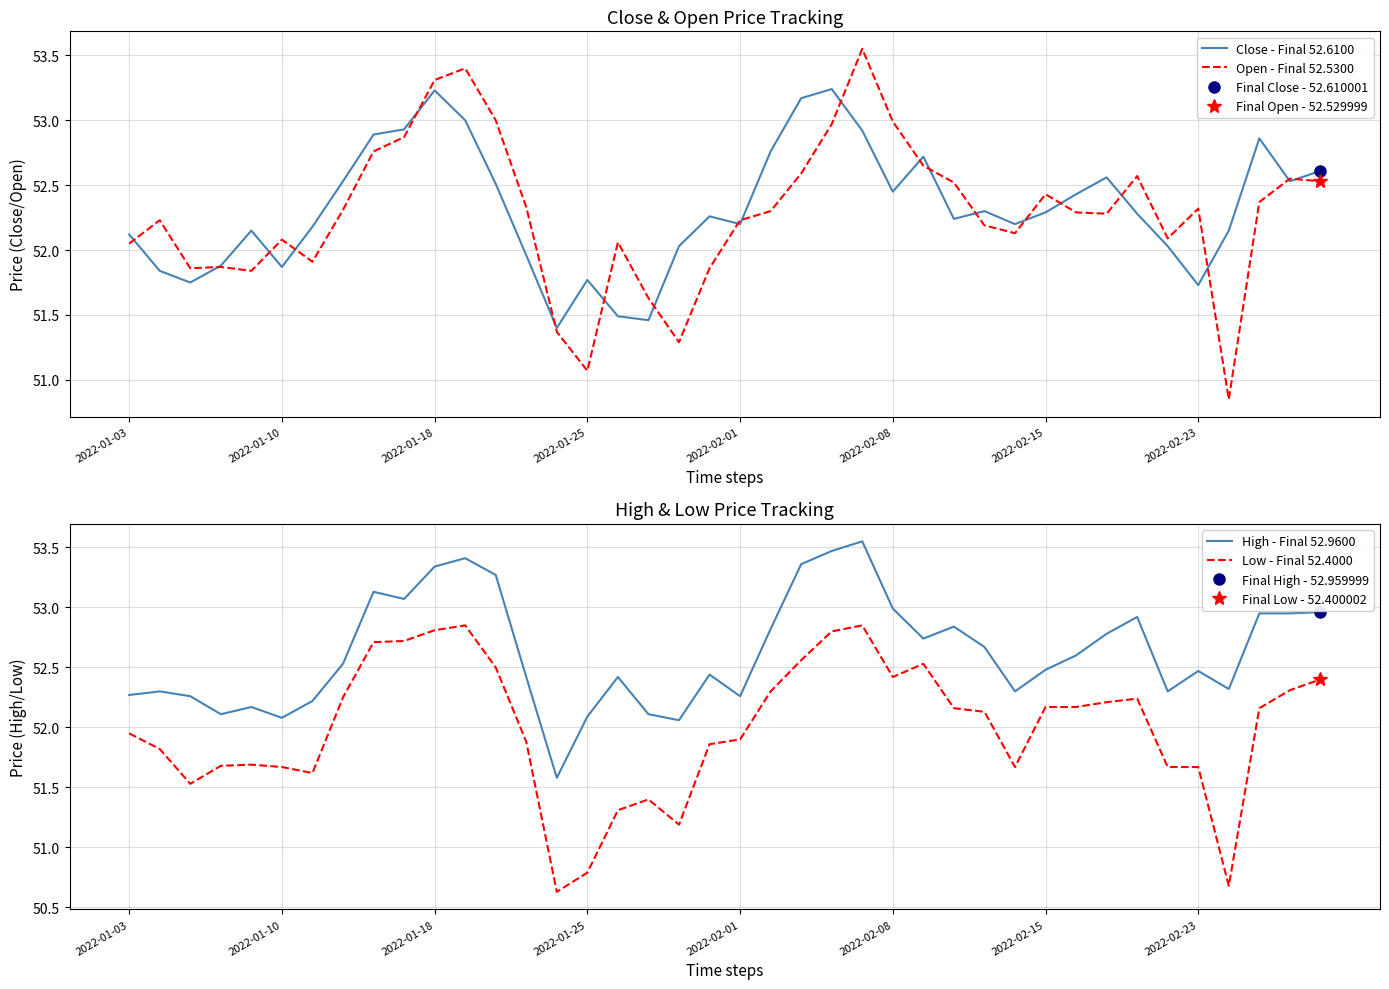

Reading right to left, extract all data points from this chart.

Close - Final 52.6100: 52.6	52.5	52.9	52.2	51.7	52.0	52.3	52.6	52.4	52.3	52.2	52.3	52.2	52.7	52.5	52.9	53.2	53.2	52.8	52.2	52.3	52.0	51.5	51.5	51.8	51.4	52.0	52.5	53.0	53.2	52.9	52.9	52.5	52.2	51.9	52.2	51.9	51.8	51.8	52.1
Open - Final 52.5300: 52.5	52.5	52.4	50.8	52.3	52.1	52.6	52.3	52.3	52.4	52.1	52.2	52.5	52.7	53.0	53.5	53.0	52.6	52.3	52.2	51.9	51.3	51.6	52.1	51.1	51.4	52.3	53.0	53.4	53.3	52.9	52.8	52.3	51.9	52.1	51.8	51.9	51.9	52.2	52.0
High - Final 52.9600: 53.0	53.0	53.0	52.3	52.5	52.3	52.9	52.8	52.6	52.5	52.3	52.7	52.8	52.7	53.0	53.5	53.5	53.4	52.8	52.3	52.4	52.1	52.1	52.4	52.1	51.6	52.4	53.3	53.4	53.3	53.1	53.1	52.5	52.2	52.1	52.2	52.1	52.3	52.3	52.3
Low - Final 52.4000: 52.4	52.3	52.2	50.7	51.7	51.7	52.2	52.2	52.2	52.2	51.7	52.1	52.2	52.5	52.4	52.8	52.8	52.6	52.3	51.9	51.9	51.2	51.4	51.3	50.8	50.6	51.9	52.5	52.8	52.8	52.7	52.7	52.2	51.6	51.7	51.7	51.7	51.5	51.8	52.0